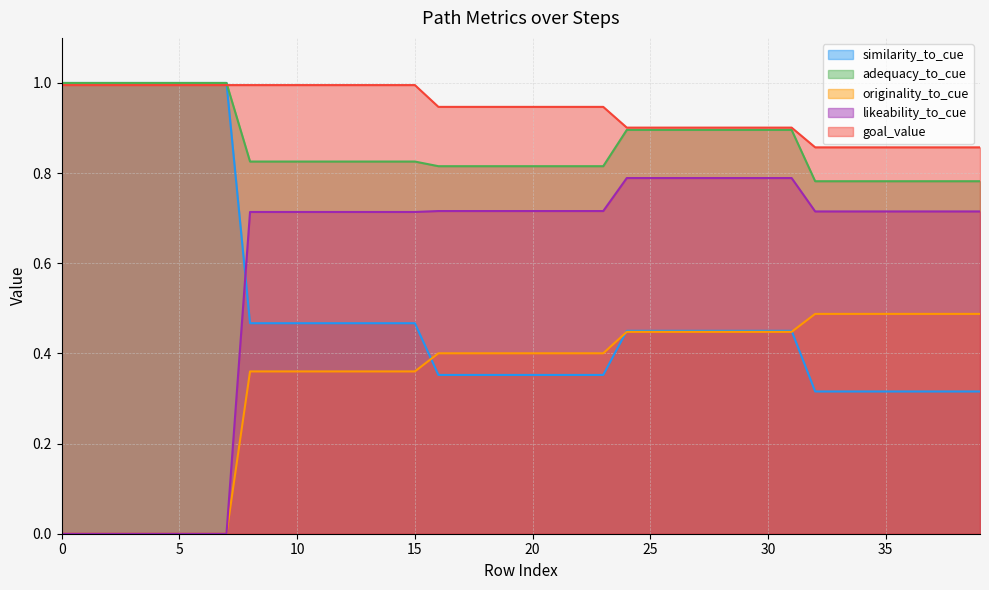

What is the label of the 30th point from the left?

29